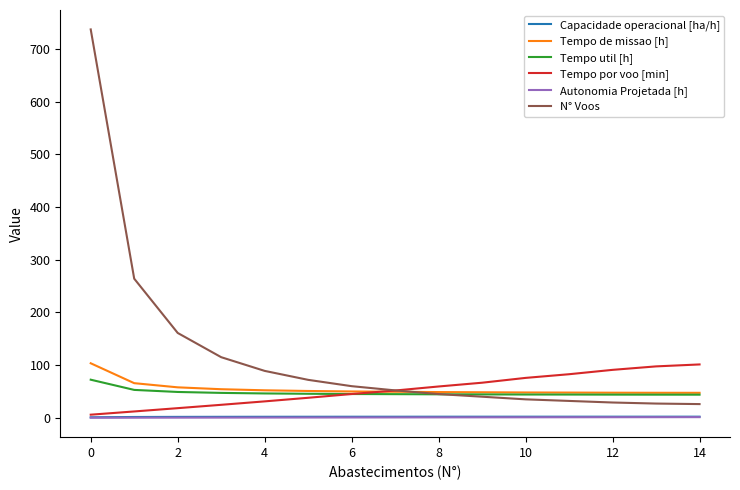

Which series has the widest spread of values?

N° Voos